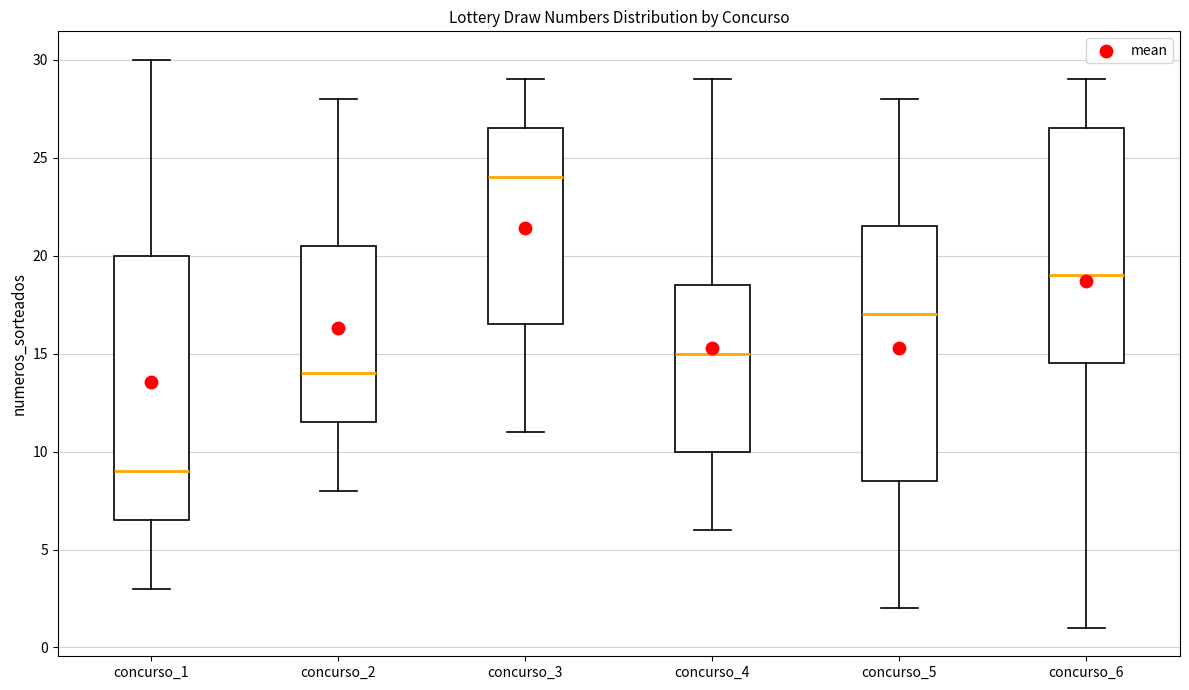

Where does the upper whisker of the box for concurso_5 end on the y-axis? The values are not printed on the chart, so give them approximately, as read against the axis.

28.0